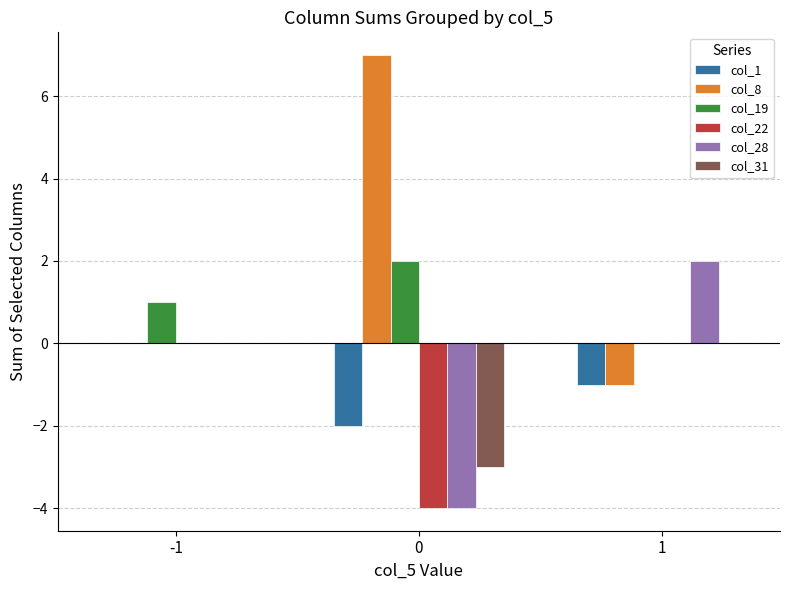

True or false: col_1 has a value of 0 at -1.

True